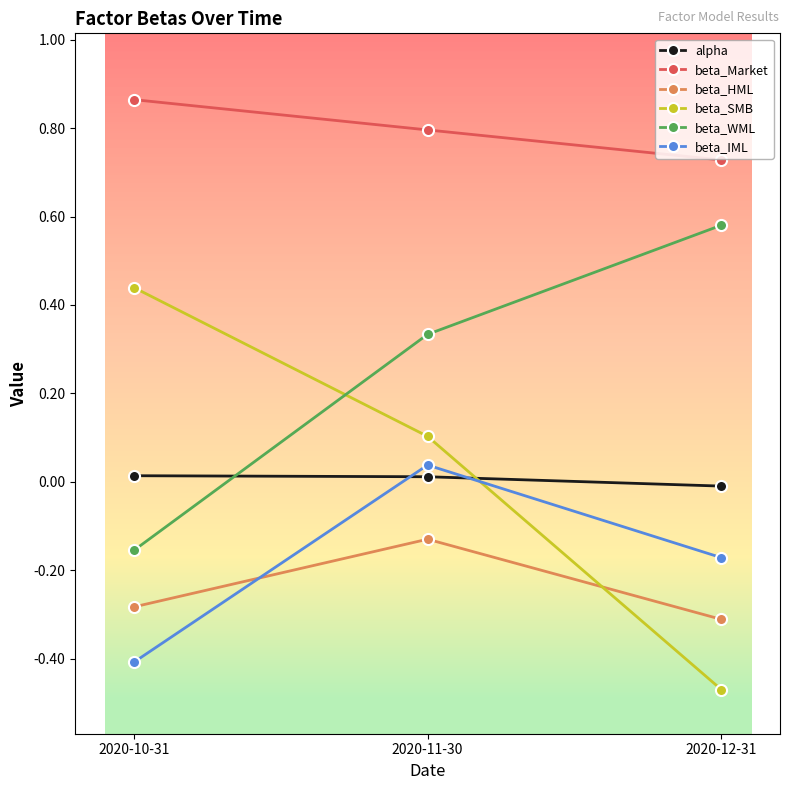

Which series has the largest range (max minus min)?

beta_SMB